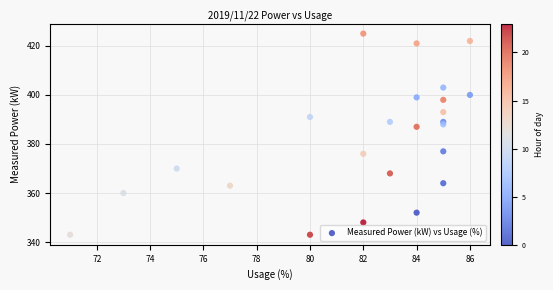

What Y value in the scatter plot is closest to 384?

387